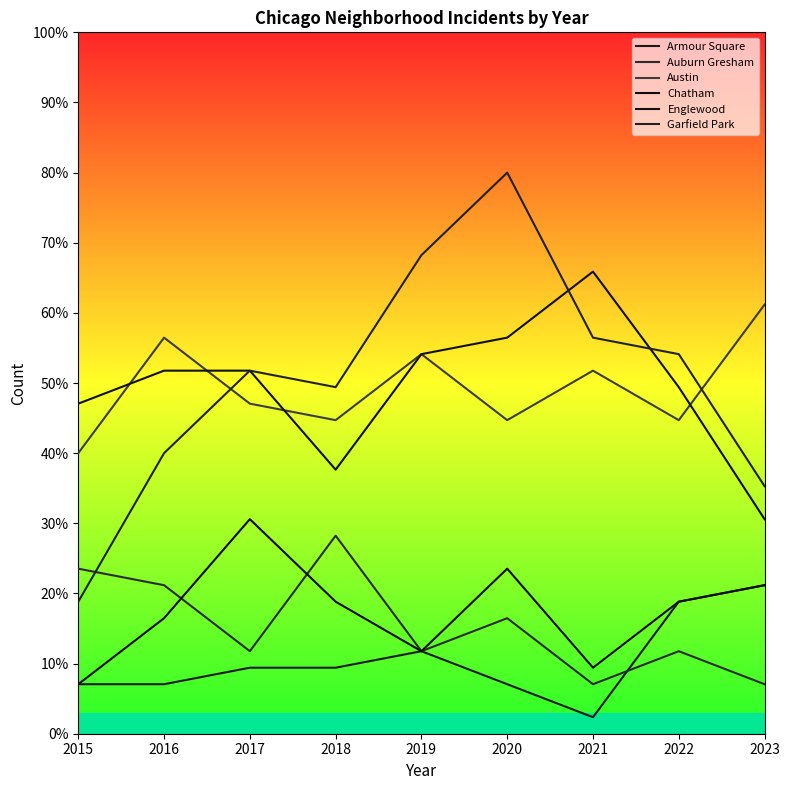

What are all the series names shown in the legend?

Armour Square, Auburn Gresham, Austin, Chatham, Englewood, Garfield Park